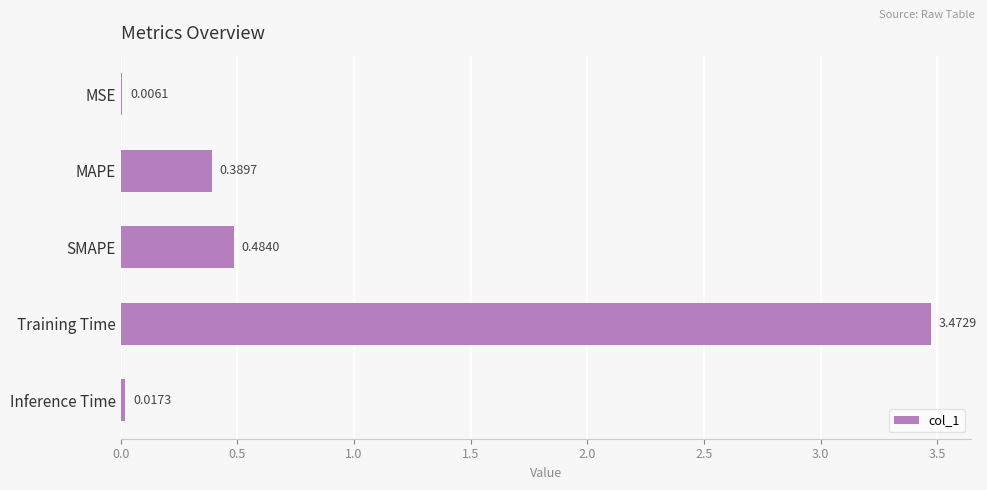

Between MAPE and SMAPE, which is larger?

SMAPE